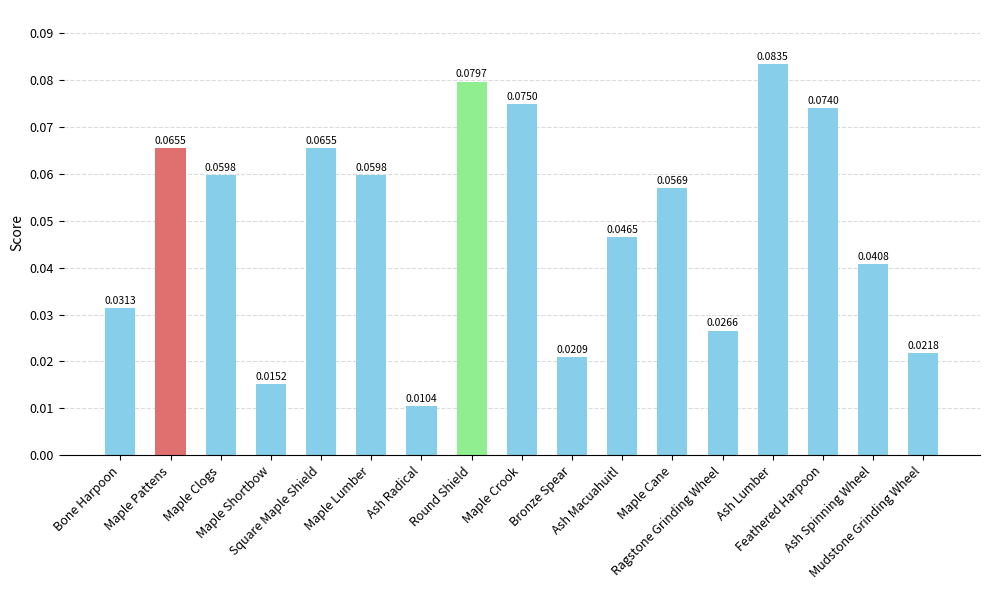

What is the sum of the values at Maple Lumber and Mudstone Grinding Wheel?

0.1